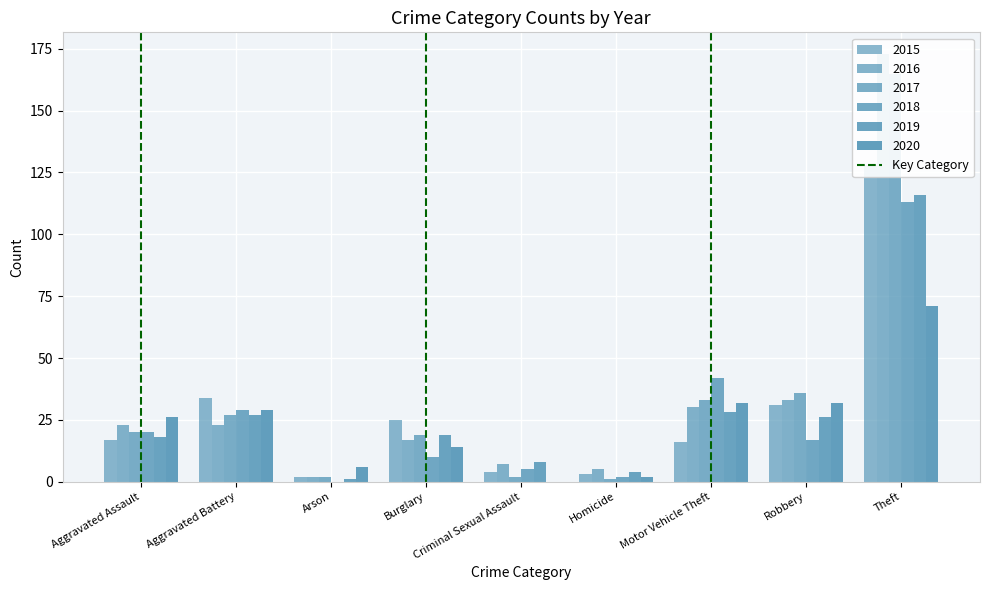

Which series has the largest range (max minus min)?

2016